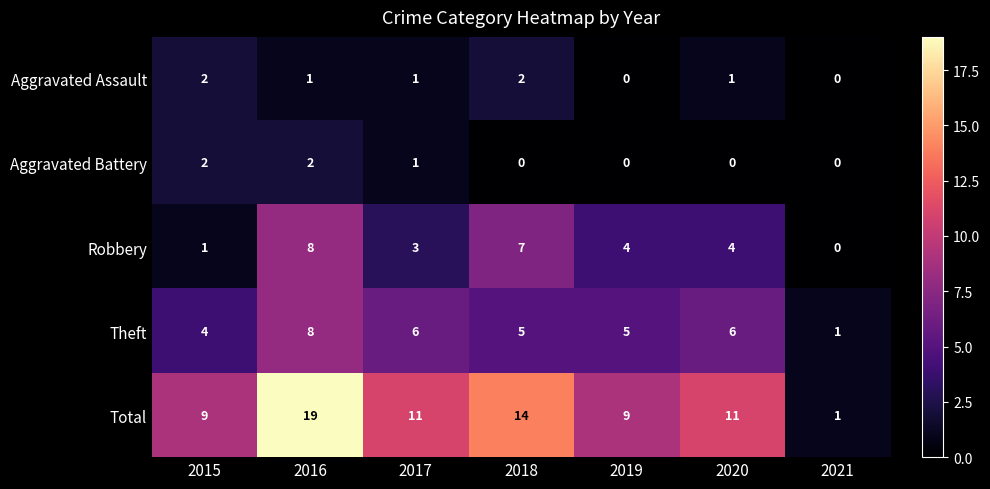

What is the difference between the maximum and minimum values in the Robbery series?

8